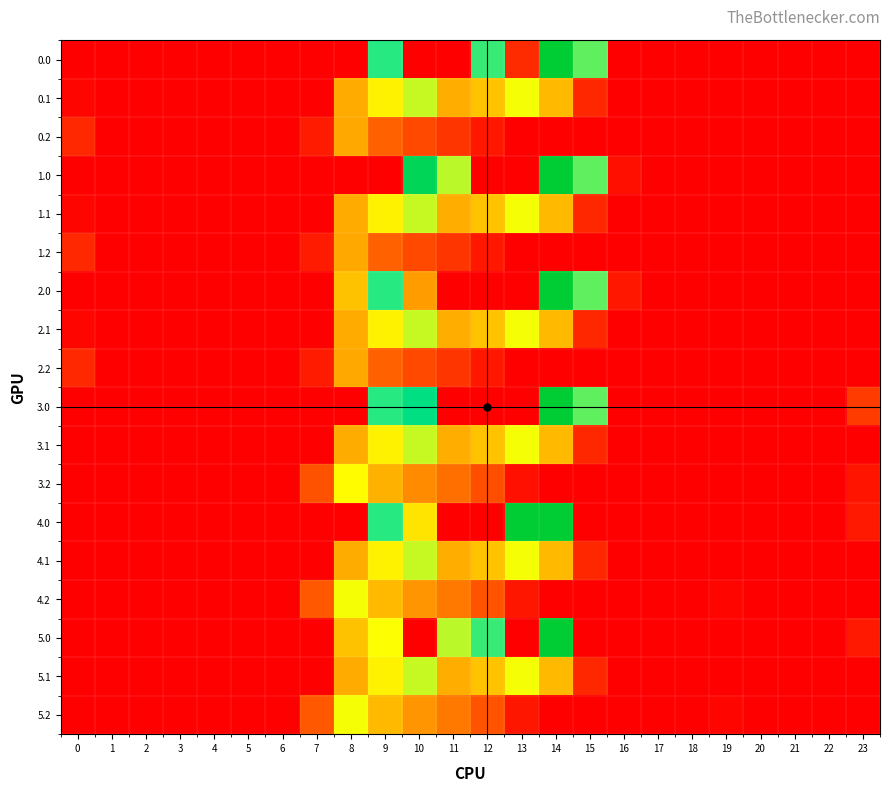

At how many categories does at least one series exceed 586?

7